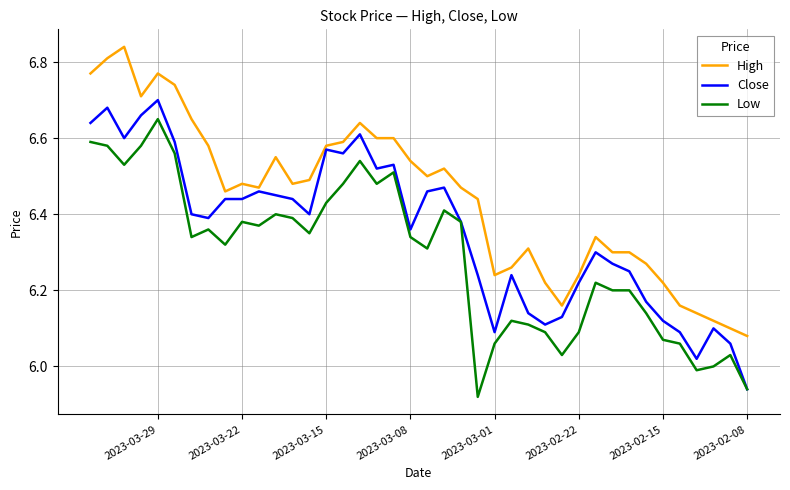

Rank the series by their maximum value, from highest to lowest.

High, Close, Low